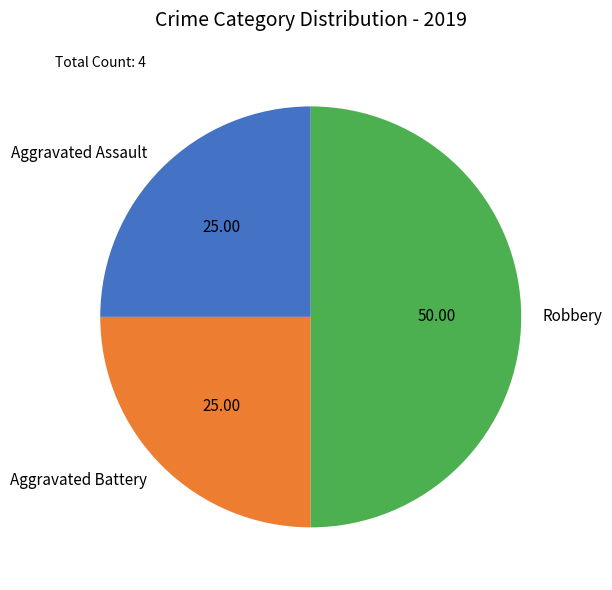

True or false: Robbery accounts for 50% of the total.

True